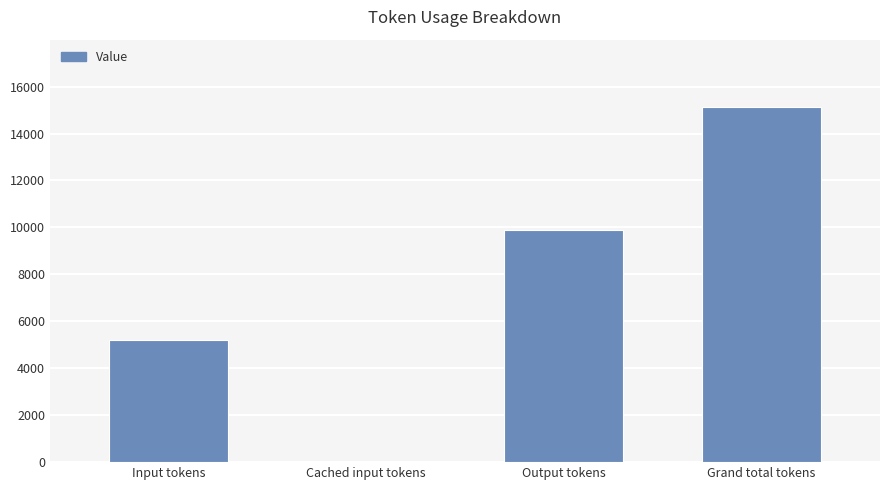

What is the sum of the values at Grand total tokens and Input tokens?

20338